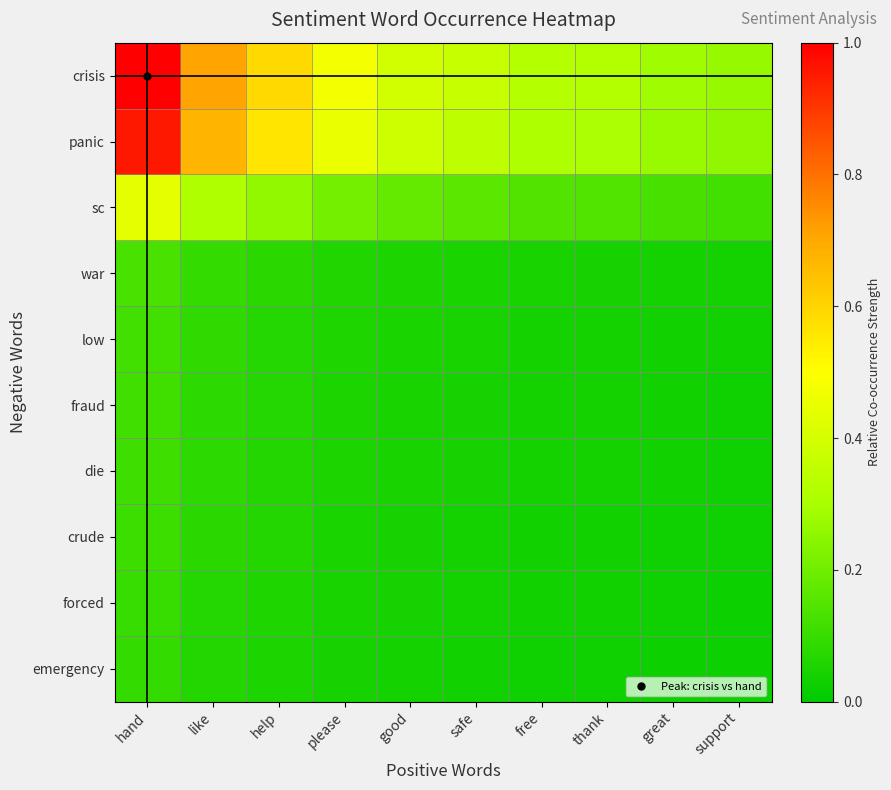

At how many categories does at least one series exceed 0?

10